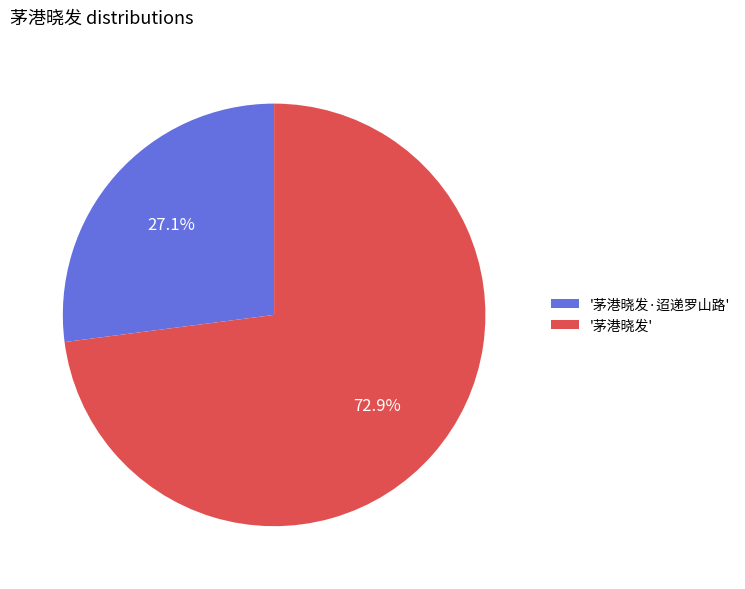

Is the sum of '茅港晓发·迢递罗山路' and '茅港晓发' greater than half?

Yes